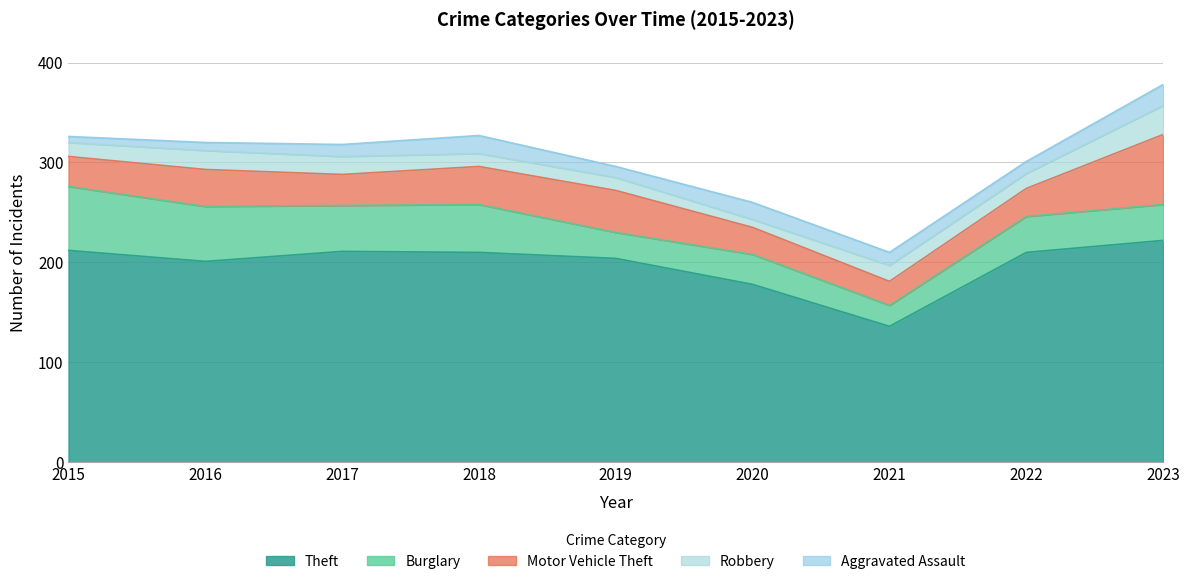

Reading right to left, what are all the values shown in this chart?

Theft: 2023=222	2022=210	2021=136	2020=178	2019=204	2018=210	2017=211	2016=201	2015=212
Burglary: 2023=36	2022=36	2021=21	2020=30	2019=26	2018=48	2017=46	2016=55	2015=64
Motor Vehicle Theft: 2023=70	2022=28	2021=24	2020=27	2019=42	2018=38	2017=31	2016=37	2015=30
Robbery: 2023=29	2022=15	2021=16	2020=8	2019=13	2018=13	2017=18	2016=19	2015=14
Aggravated Assault: 2023=21	2022=12	2021=13	2020=17	2019=11	2018=18	2017=12	2016=8	2015=6